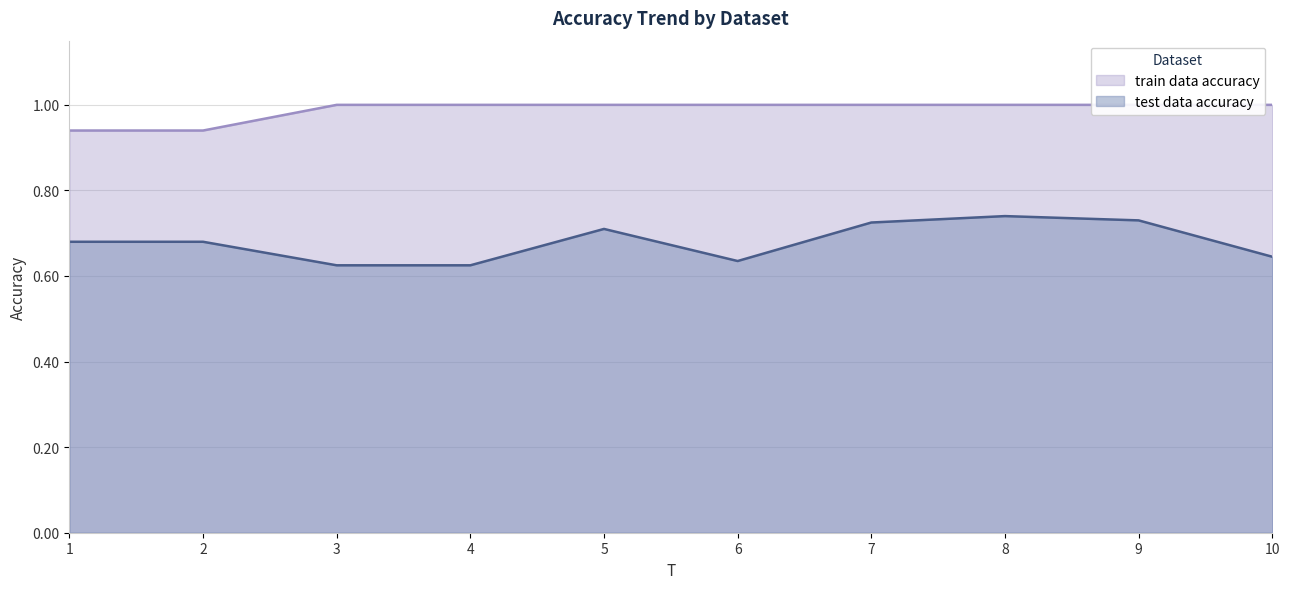

True or false: train data accuracy has a value of 0.6 at 4.

False